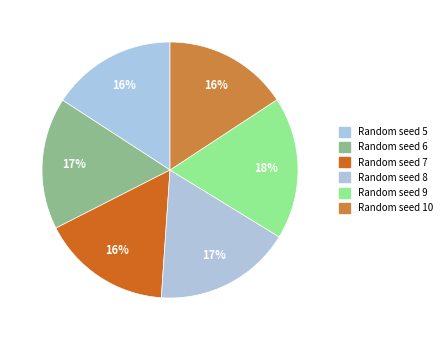

How many segments does this pie chart have?

6